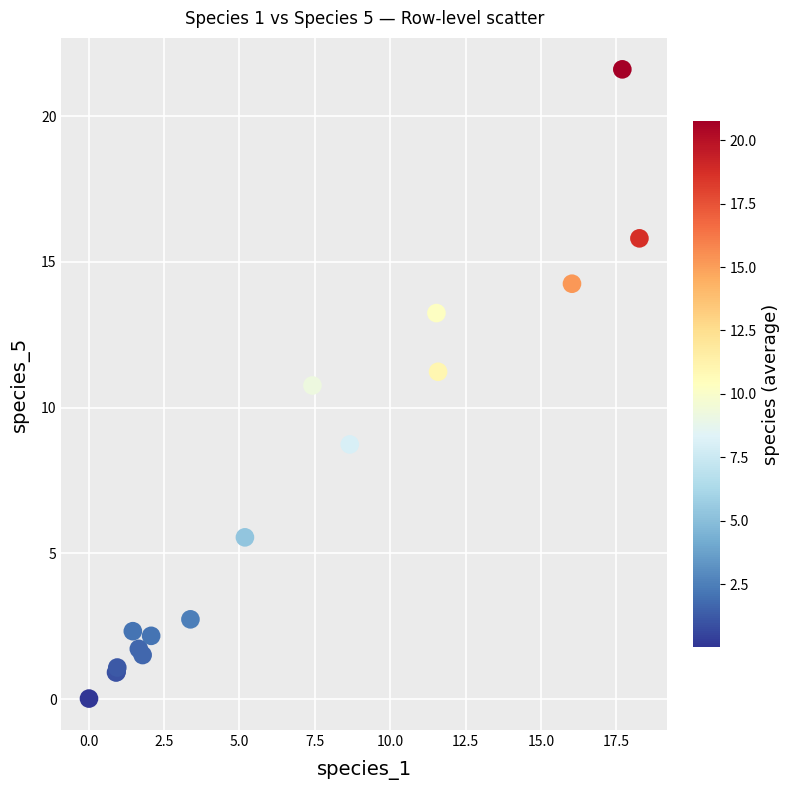

What Y value in the scatter plot is closest to 10?

10.8